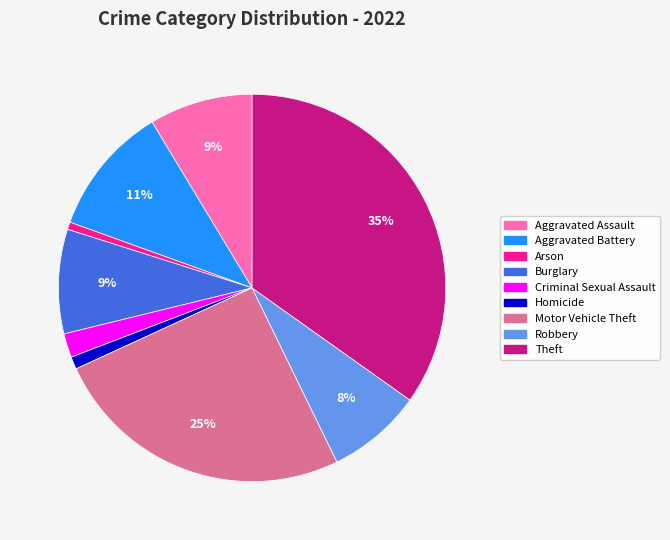

What percentage is the Homicide slice, to the nearest percent?

1%